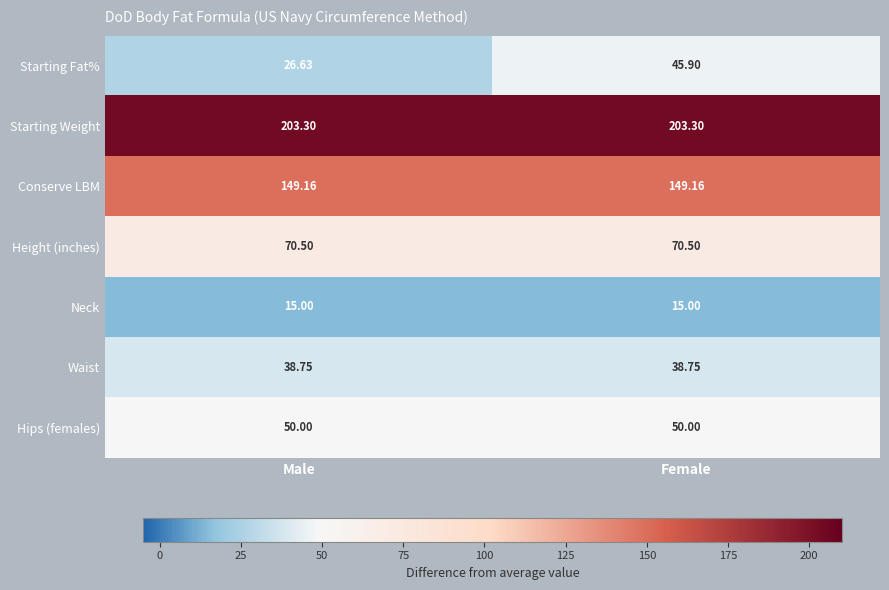

At which category is the sum across all series the highest?

Female